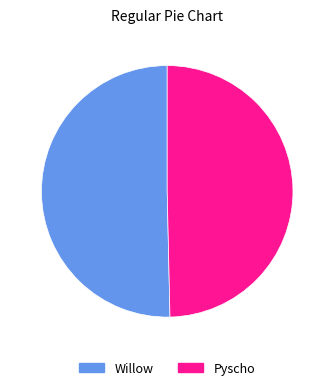

Between Willow and Pyscho, which is larger?

Willow